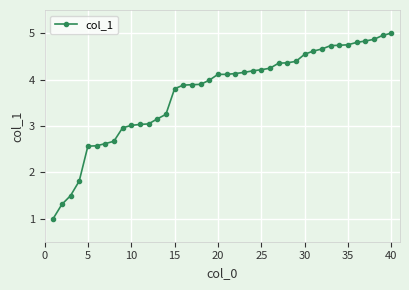

What is the greatest value displayed?

5.0